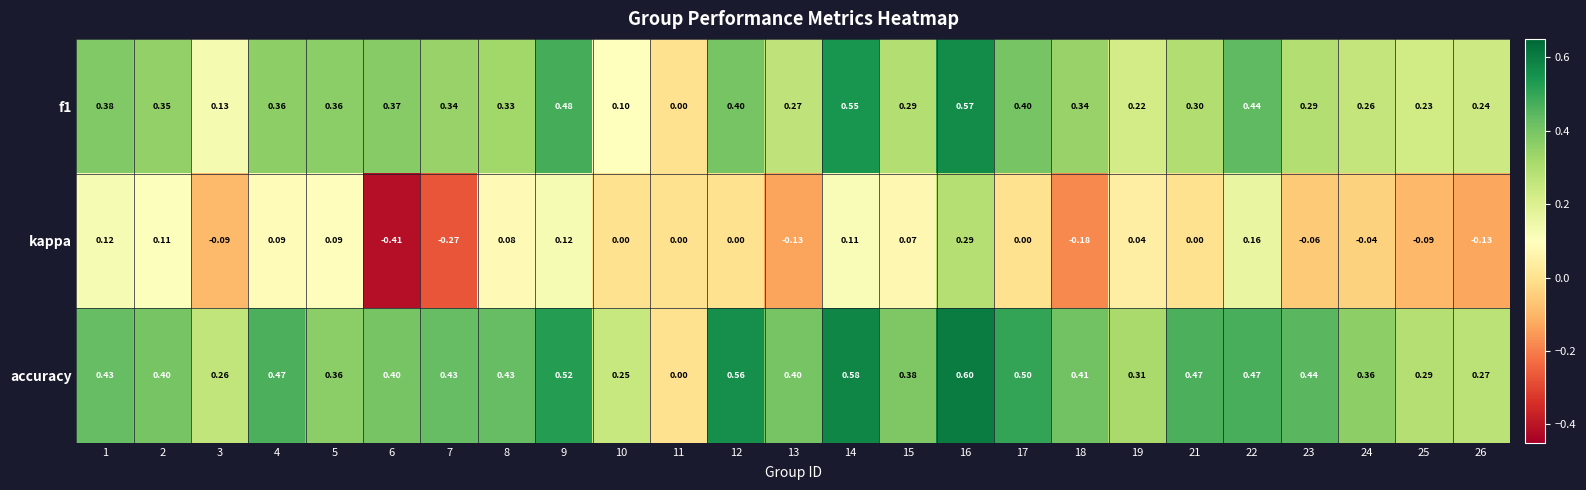

At which category does the chart reach its minimum across all series?

6